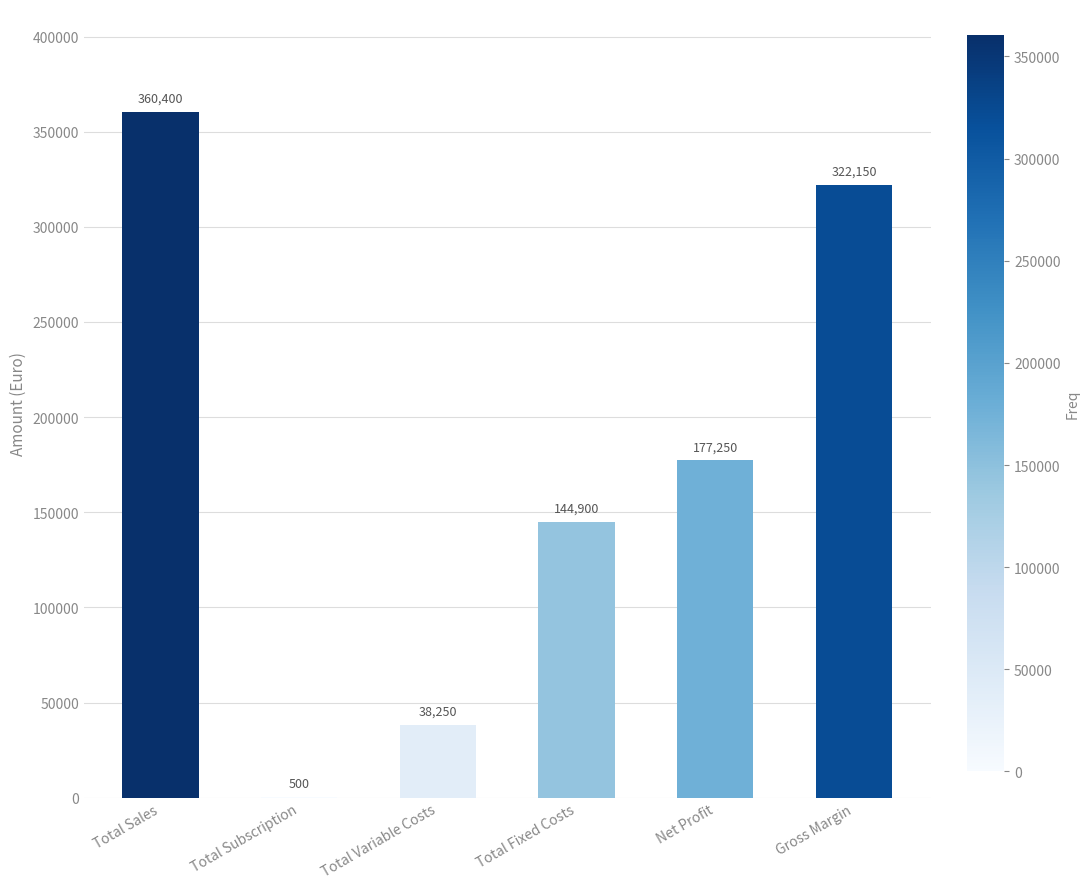

How many series are shown in this chart?

1